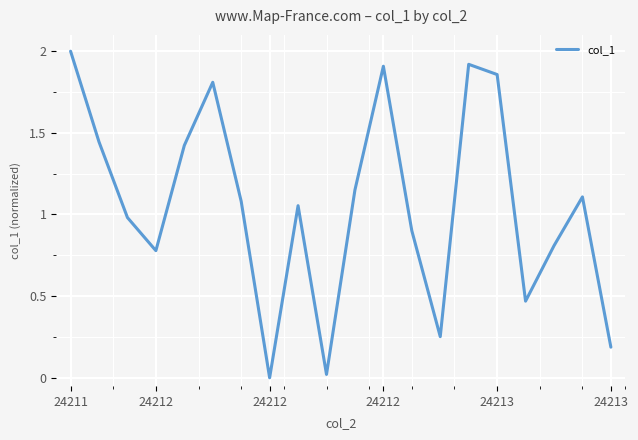

What is the difference between the maximum and minimum values?

2.0